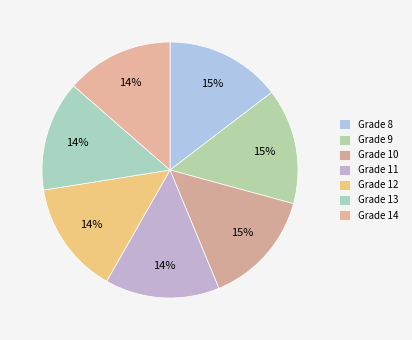

How many segments does this pie chart have?

7